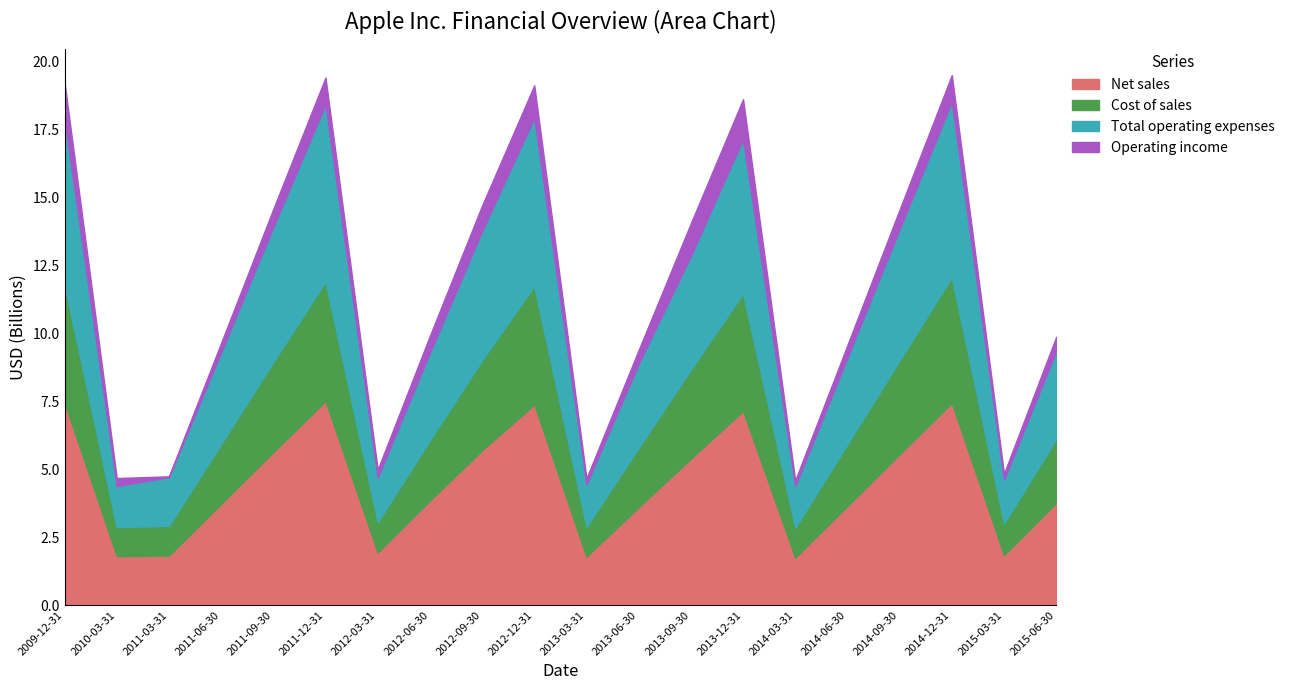

How many lines are shown in the chart?

4